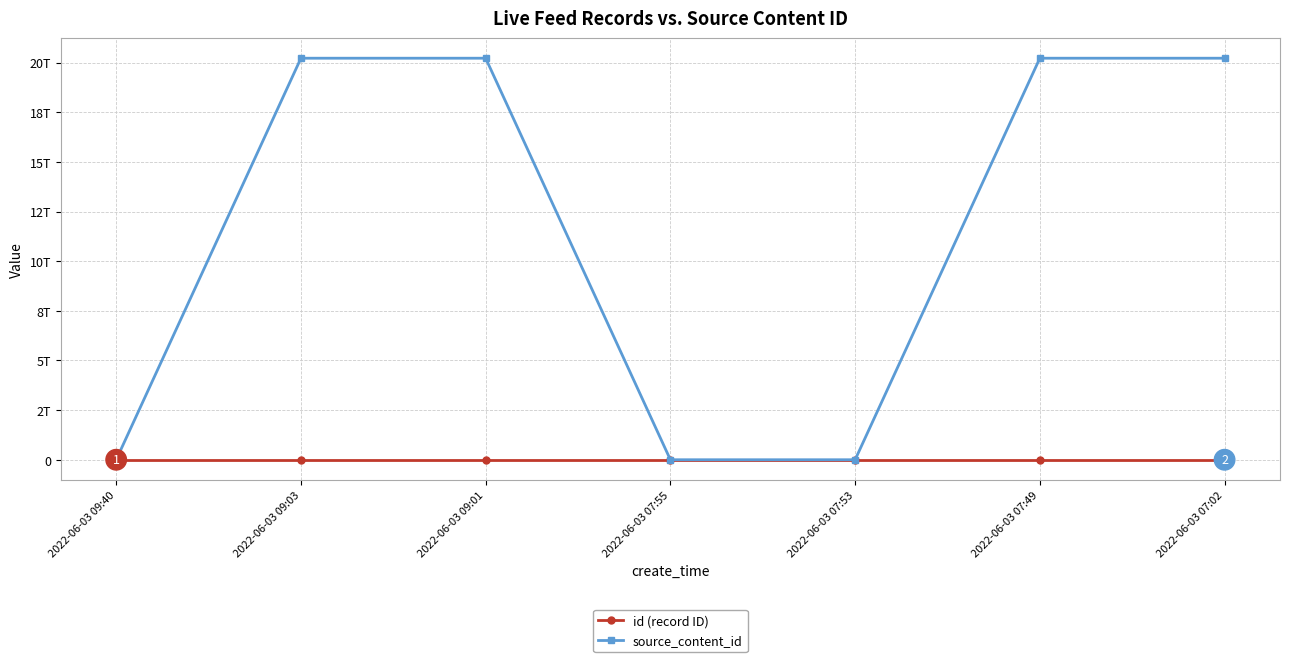

At which category does the chart reach its minimum across all series?

2022-06-03 09:40